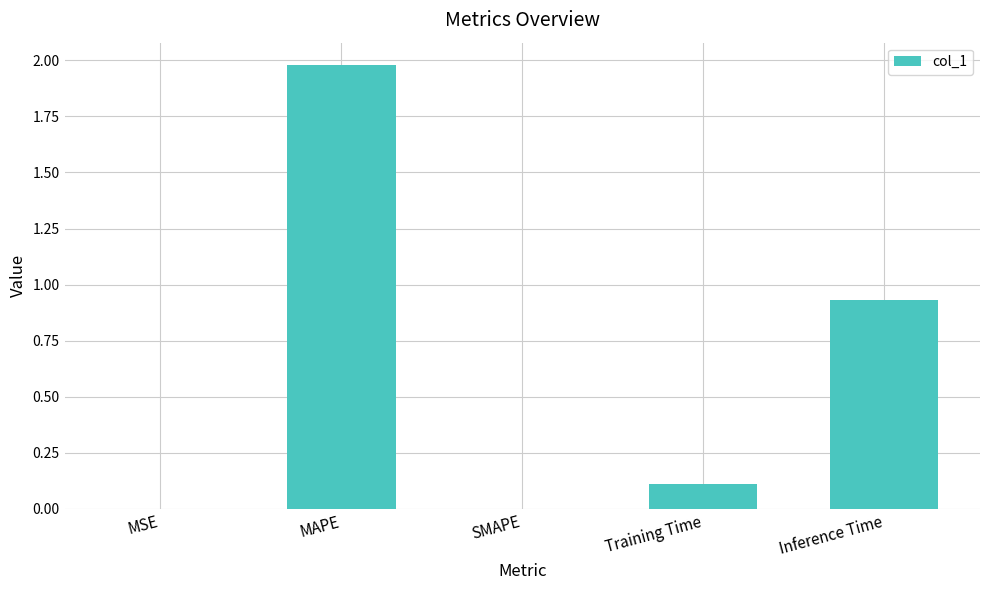

Which label corresponds to the largest value in the chart?

MAPE